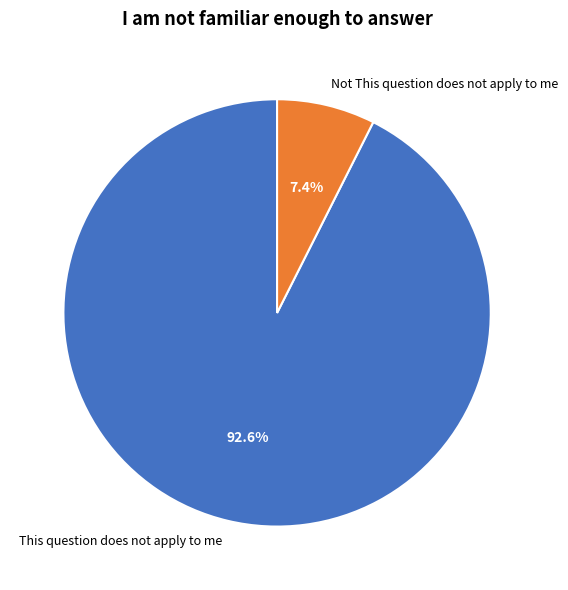

How many slices are in this pie chart?

2